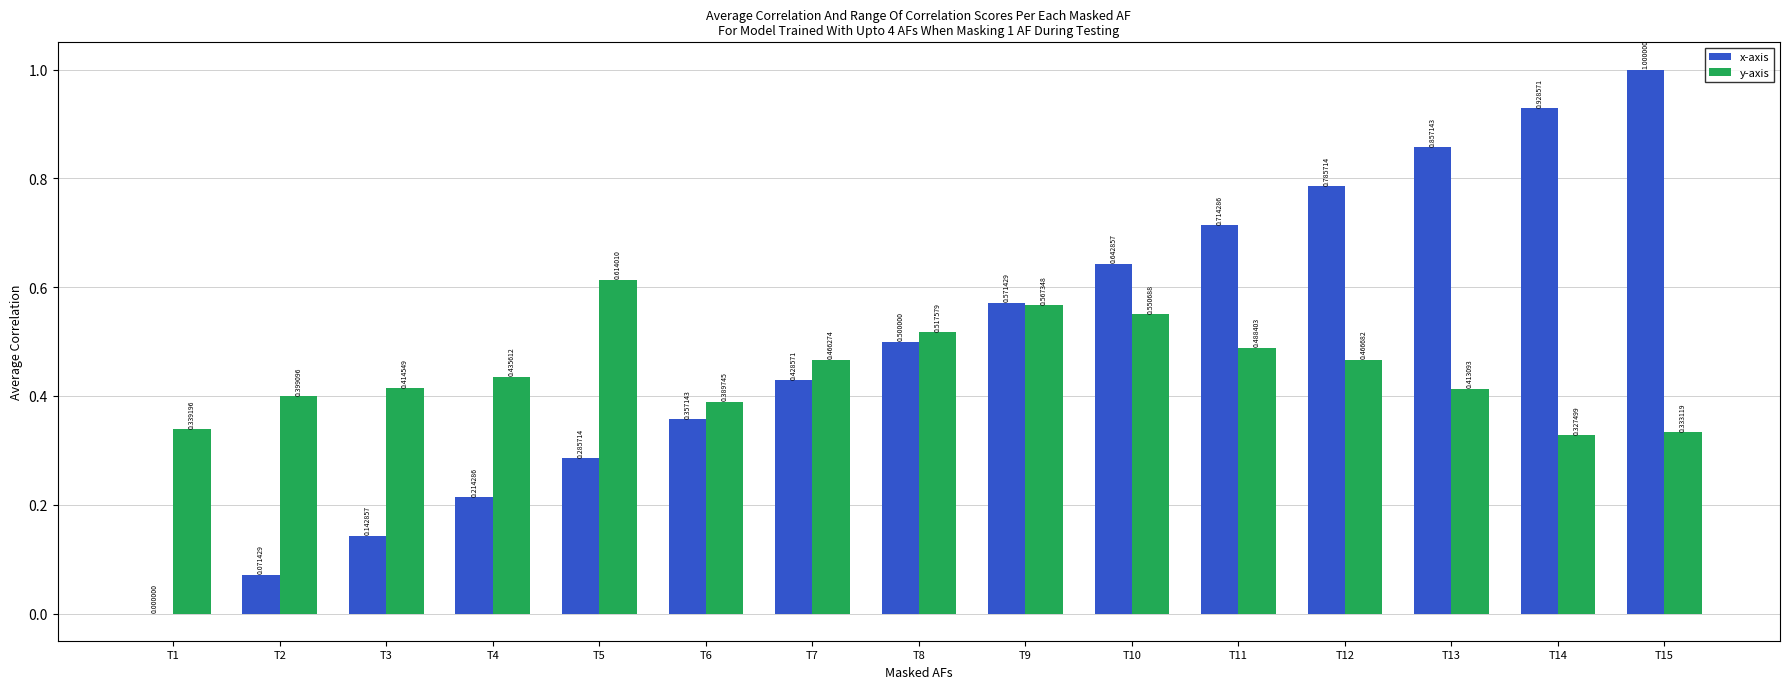

Which series has the largest total across all categories?

x-axis